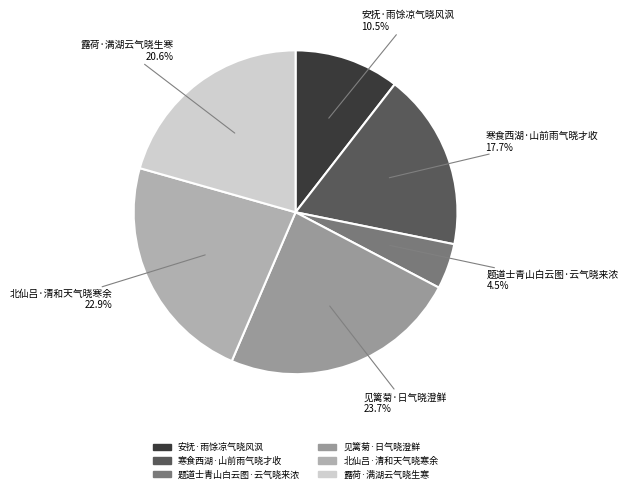

True or false: 露荷·满湖云气晓生寒 accounts for 21% of the total.

True